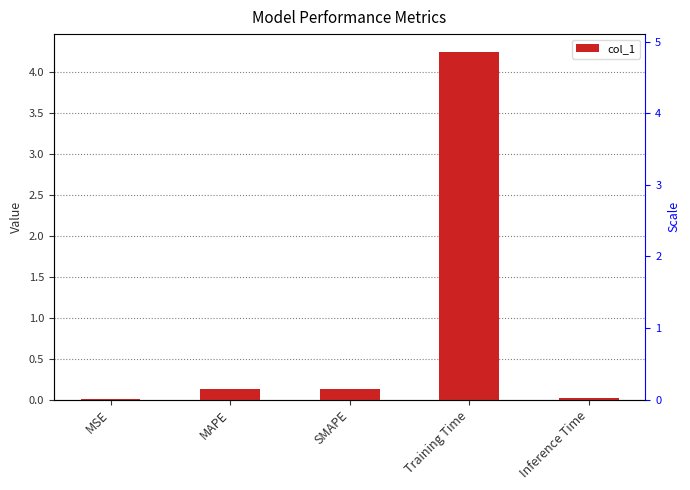

Rank the categories by value from highest to lowest.

Training Time, MAPE, SMAPE, Inference Time, MSE